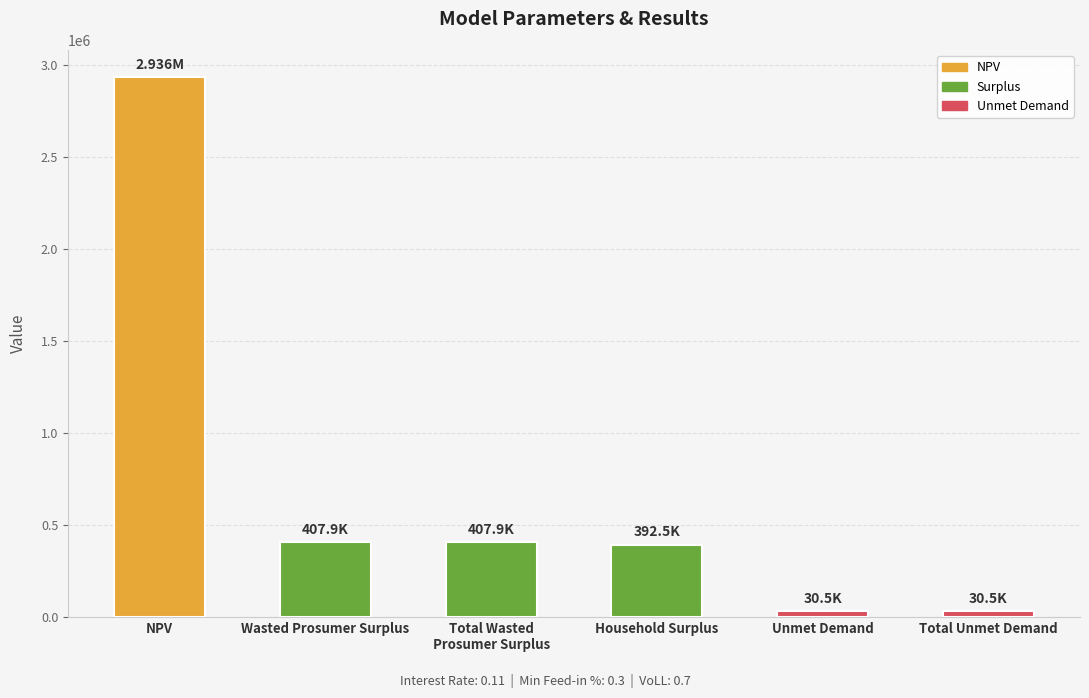

Count the number of data series in this chart.

1